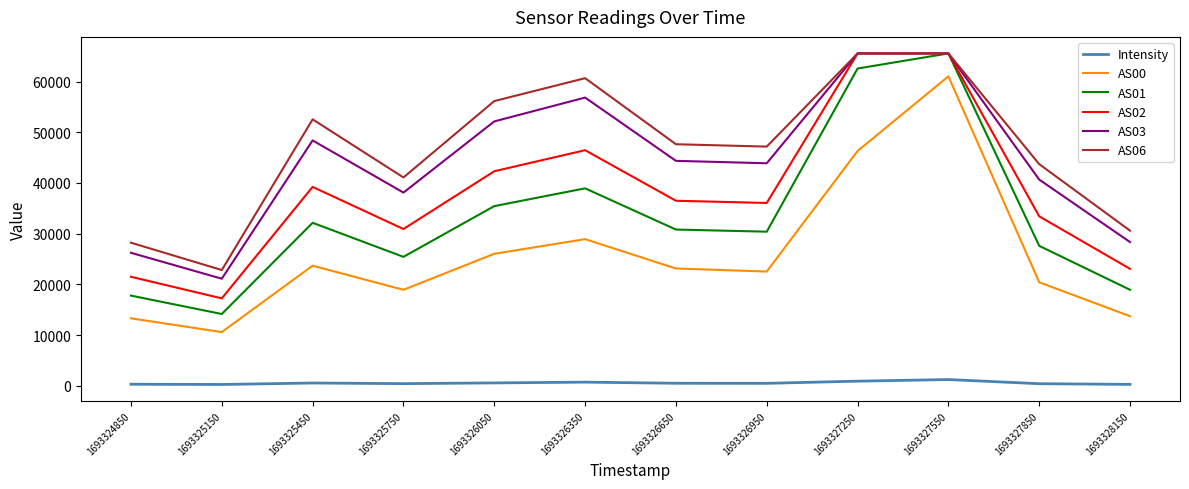

True or false: AS00 has a value of 26035.0 at 1693326050.

True